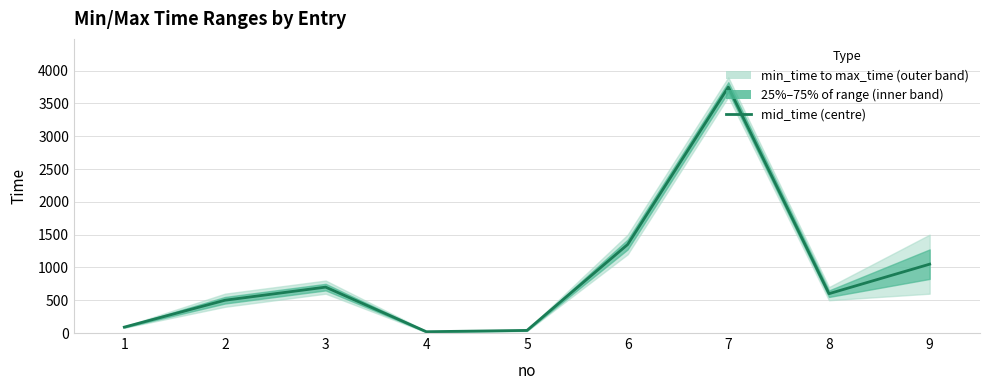

Reading left to right, extract all data points from this chart.

1=90	2=500	3=700	4=20	5=40	6=1350	7=3750	8=600	9=1050